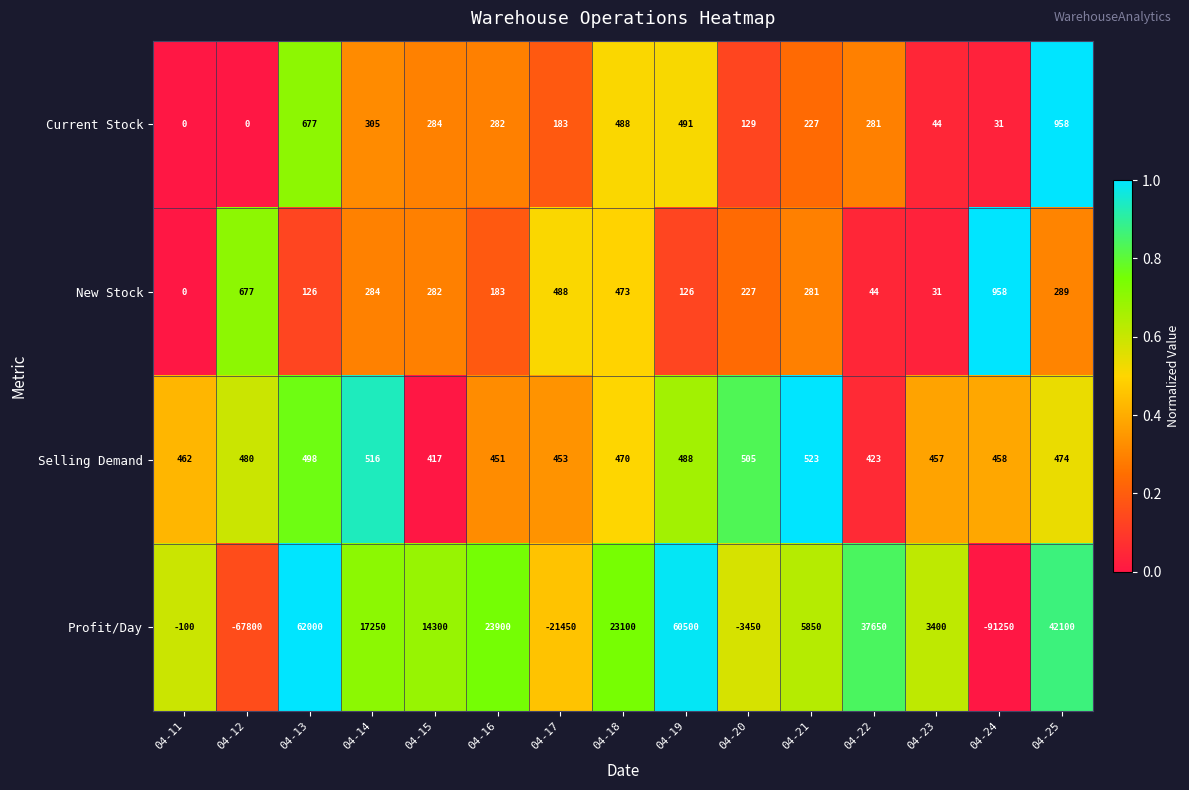

At which category is the sum across all series the highest?

04-13